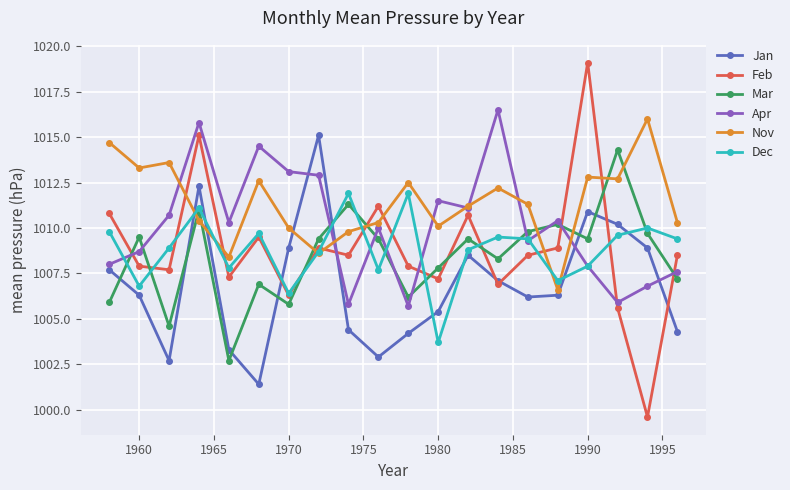

Which series has the widest spread of values?

Feb